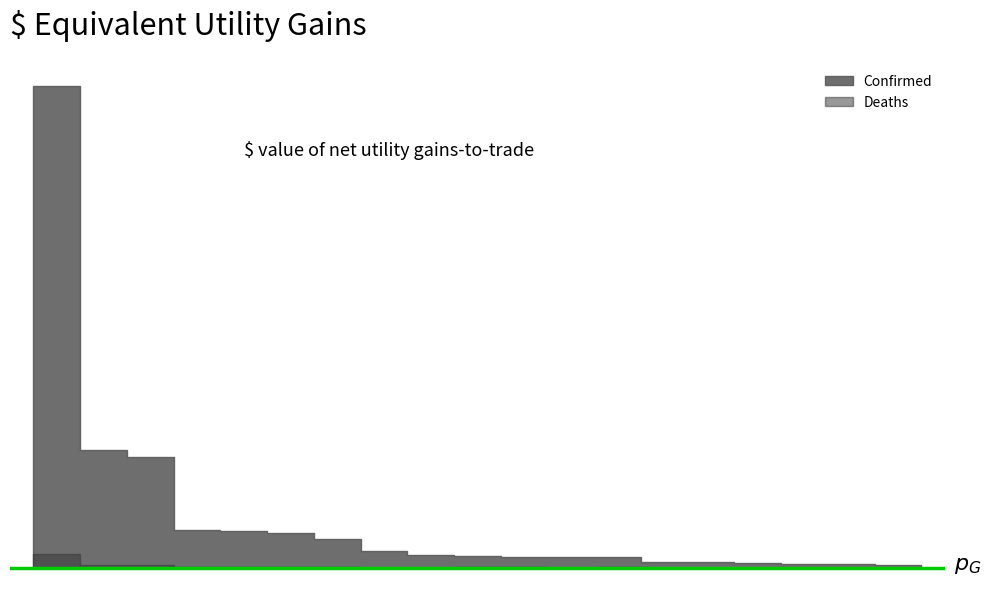

List the series in order of their peak value, highest first.

Confirmed, Deaths